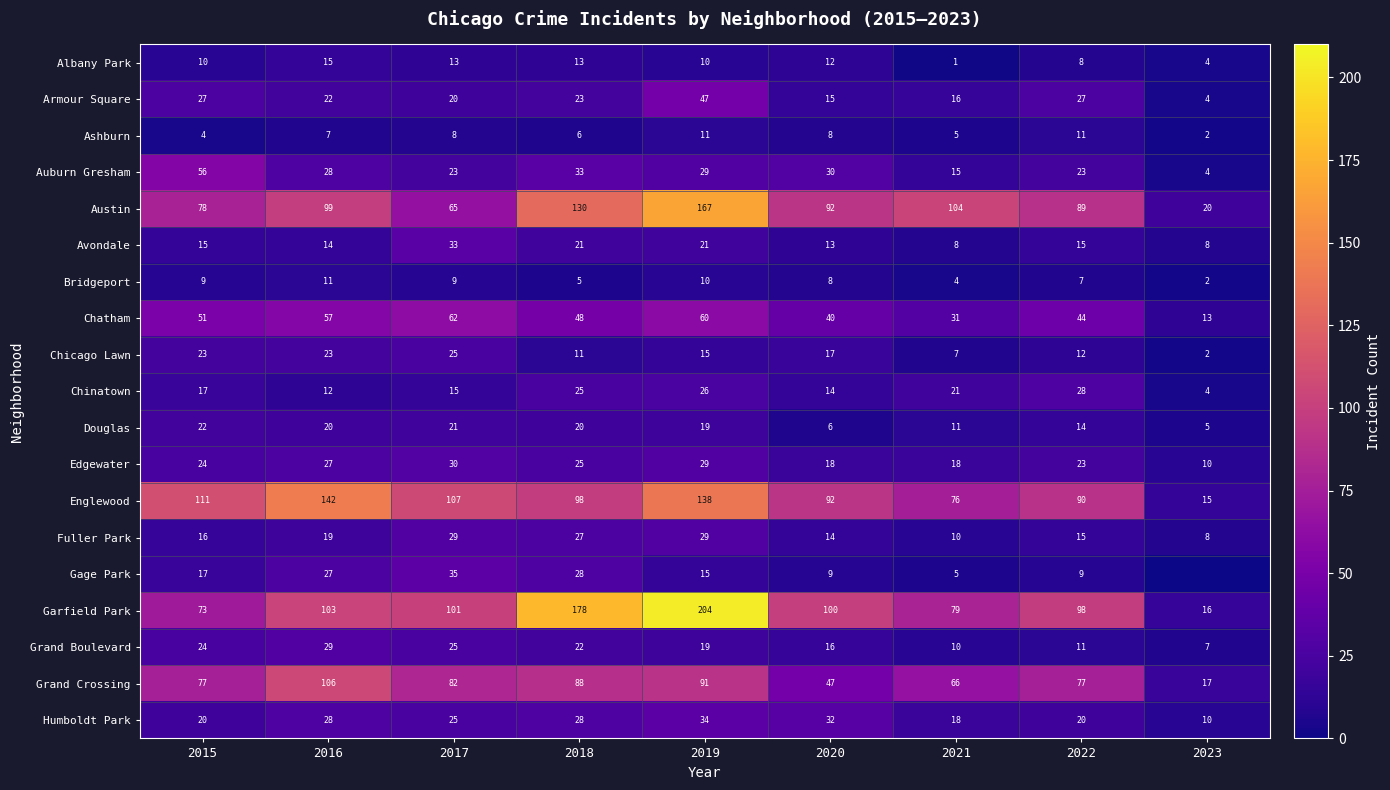

Count the number of data series in this chart.

19